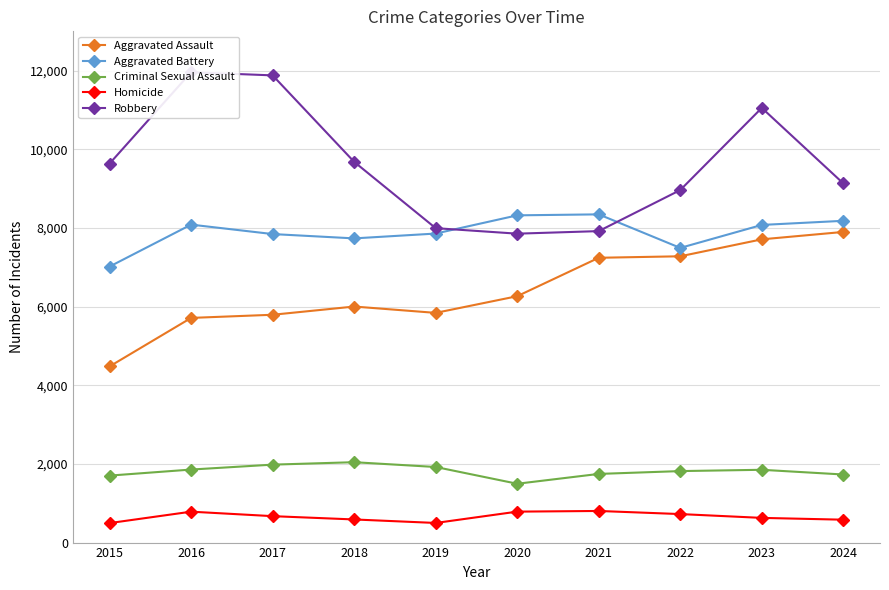

True or false: Robbery has a value of 7855 at 2020.

True